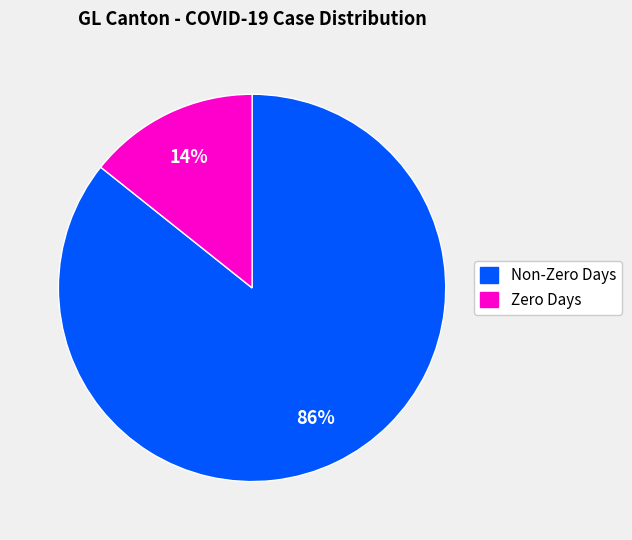

Between Non-Zero Days and Zero Days, which is larger?

Non-Zero Days